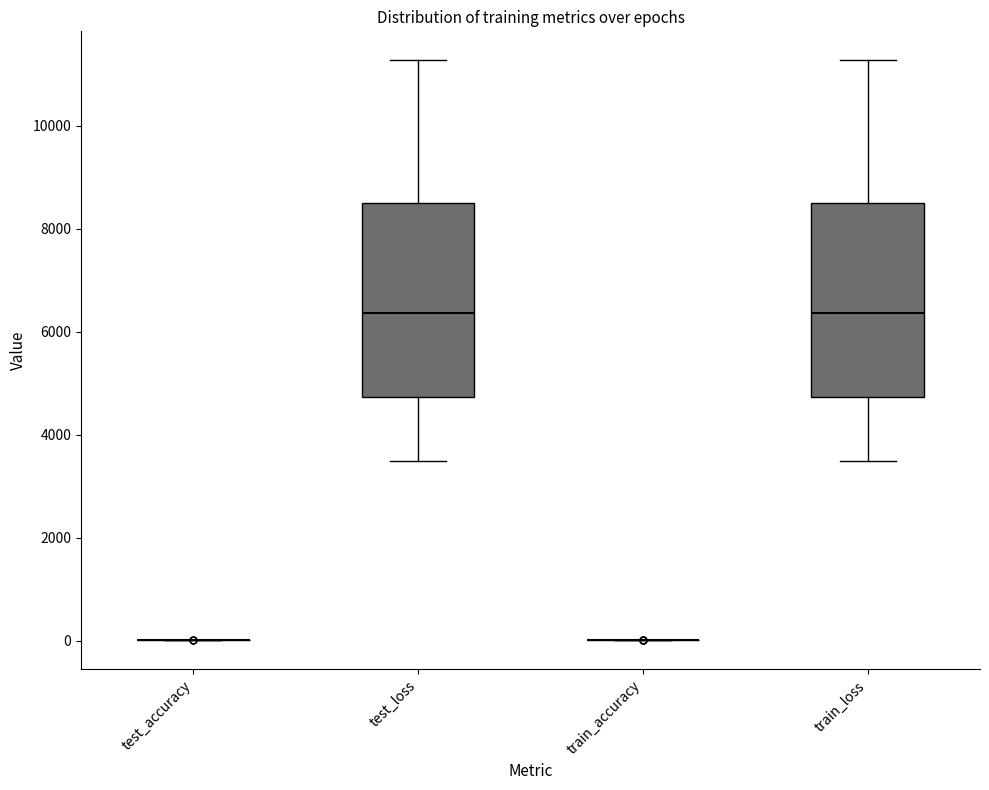

Reading left to right, transcribe this box plot: for each box, give where its median line is, the range the box spans, and where its two whiskers end, as read against the y-axis. The values are not printed on the chart, so give them approximately, as read against the axis.

test_accuracy: box collapsed to a line at 0, whiskers 0 to 0
test_loss: median 6400, box 4800 to 8600, whiskers 3400 to 11200
train_accuracy: box collapsed to a line at 0, whiskers 0 to 0
train_loss: median 6400, box 4800 to 8600, whiskers 3400 to 11200